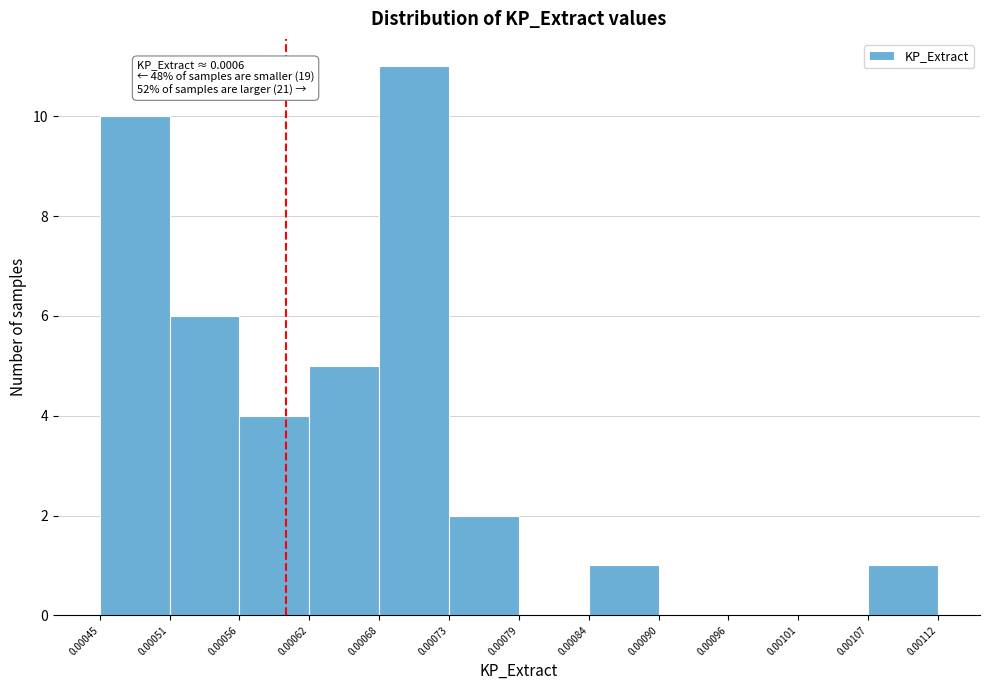

Which range on the x-axis has the tallest bar?

0.00068 to 0.00073